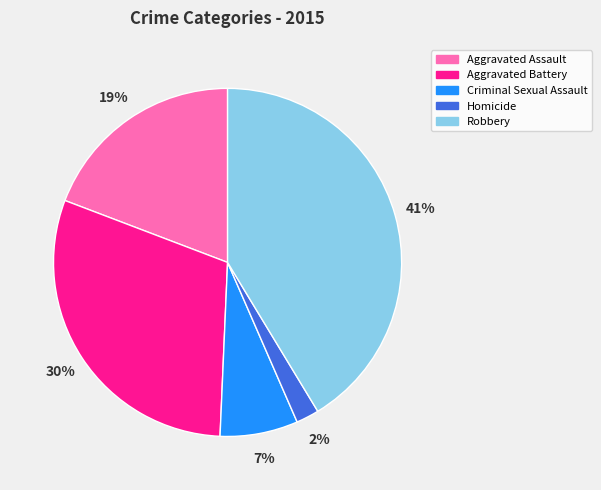

Is the sum of Robbery and Homicide greater than half?

No